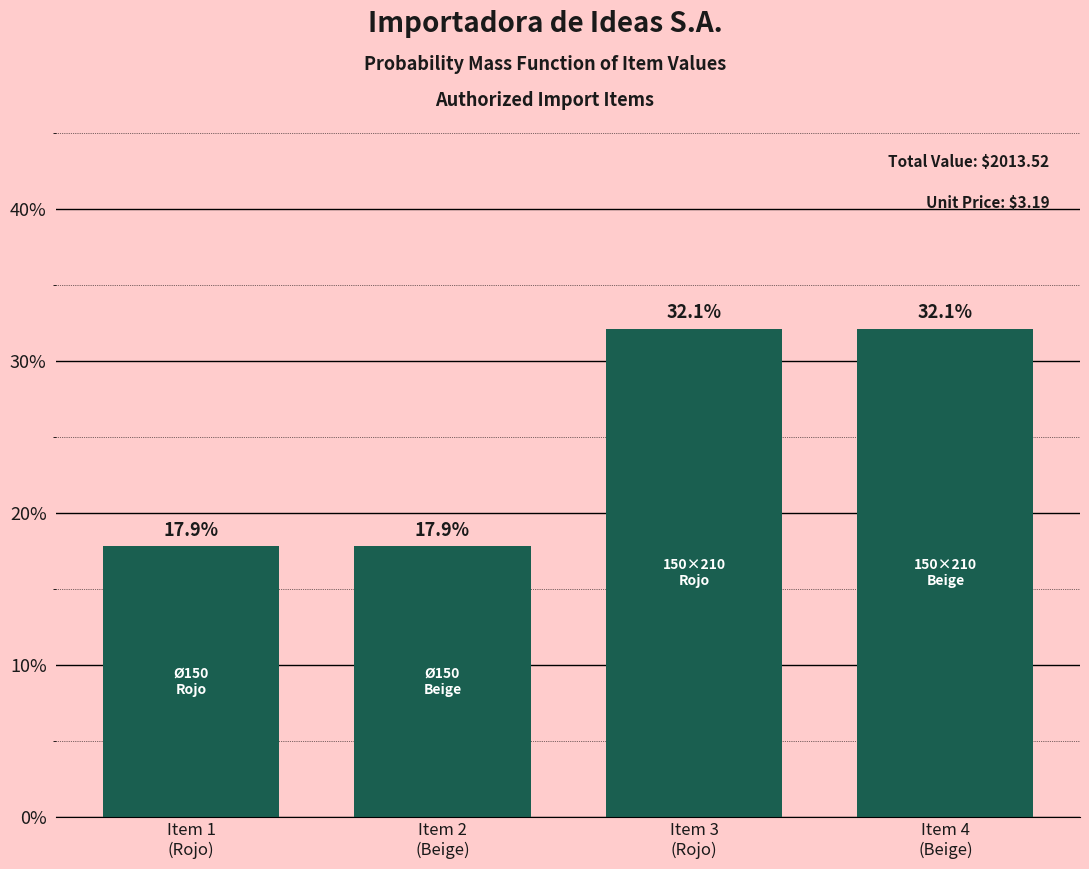

Reading right to left, what are all the values shown in this chart?

32.1	32.1	17.9	17.9